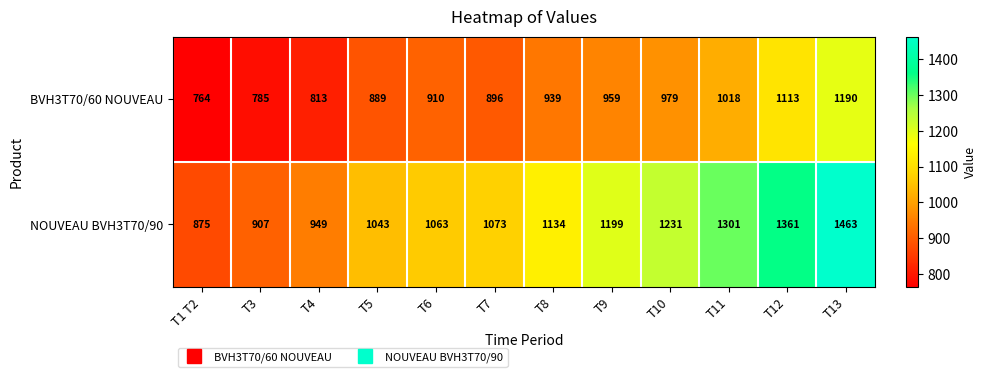

What is the sum of all NOUVEAU BVH3T70/90 values?

13599